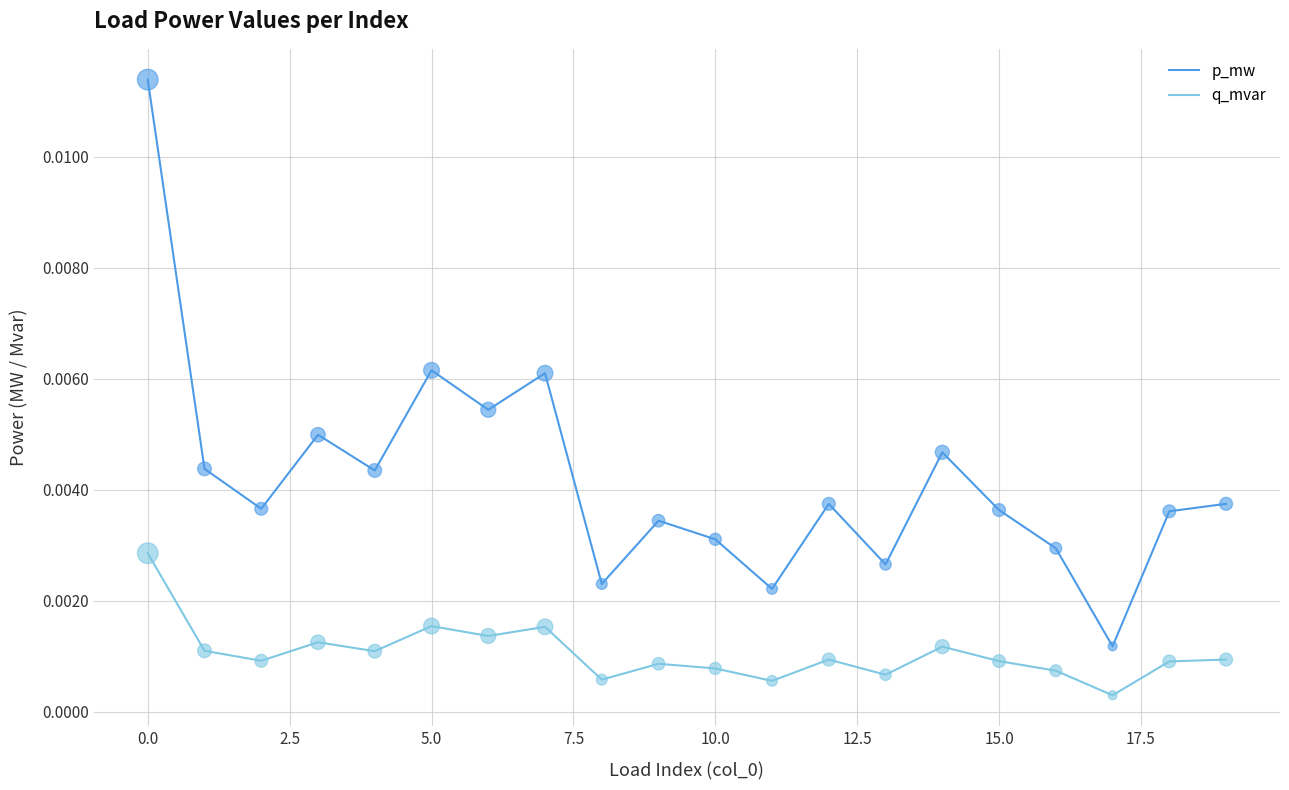

Which series has the largest total across all categories?

p_mw